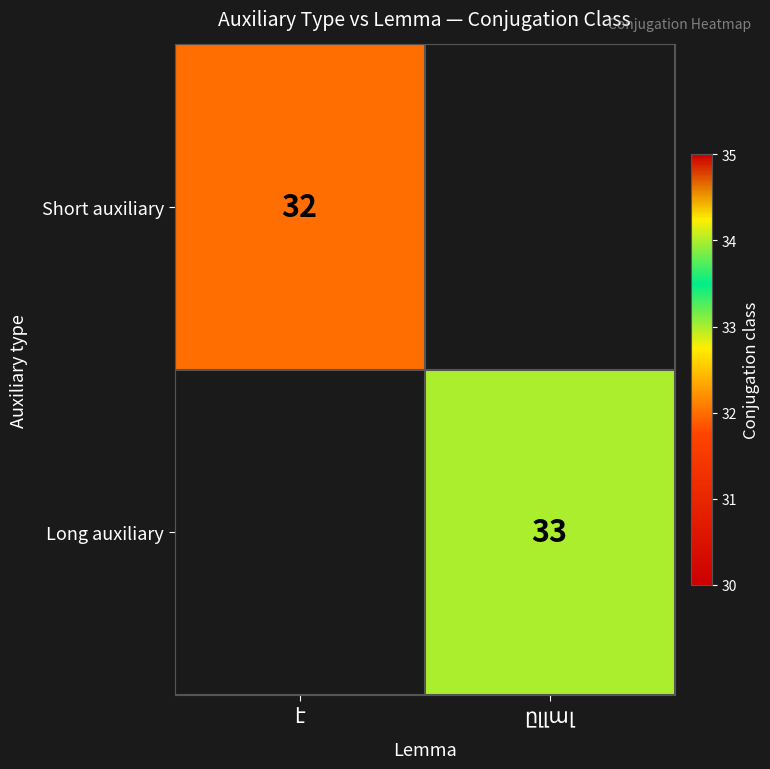

Is it true that Short auxiliary equals 32.0 at է?

True